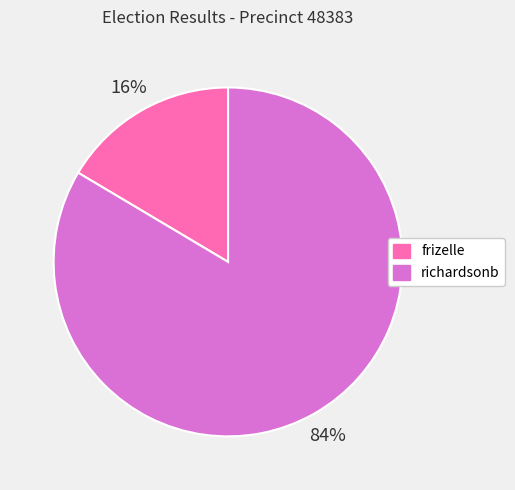

How many segments does this pie chart have?

2